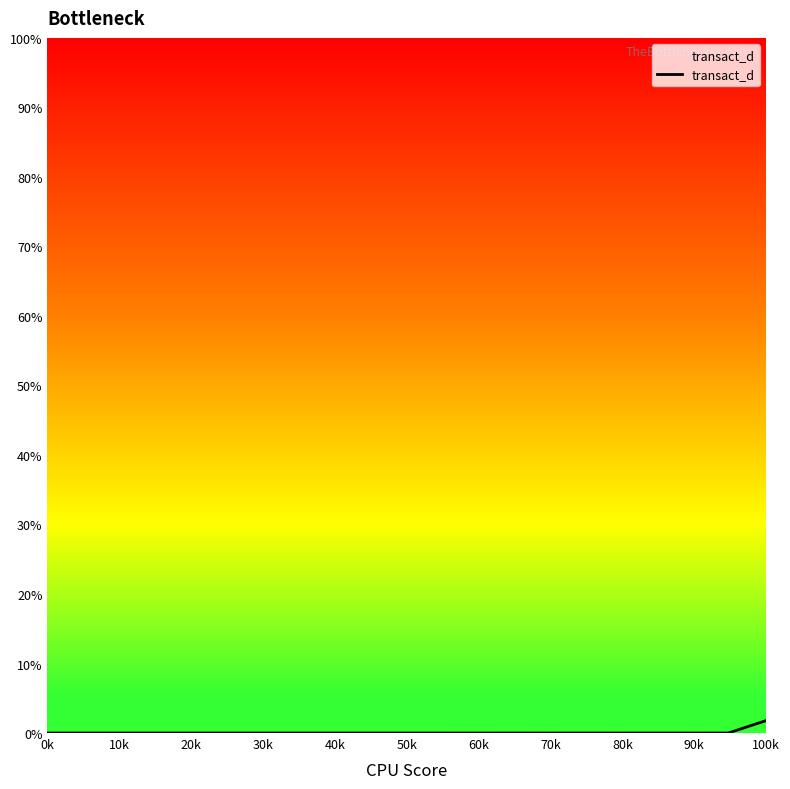

What is the greatest value displayed?

1.8